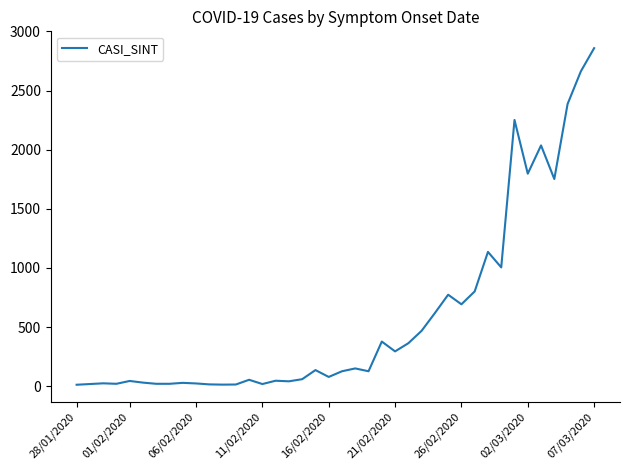

What is the difference between the maximum and minimum values?

2845